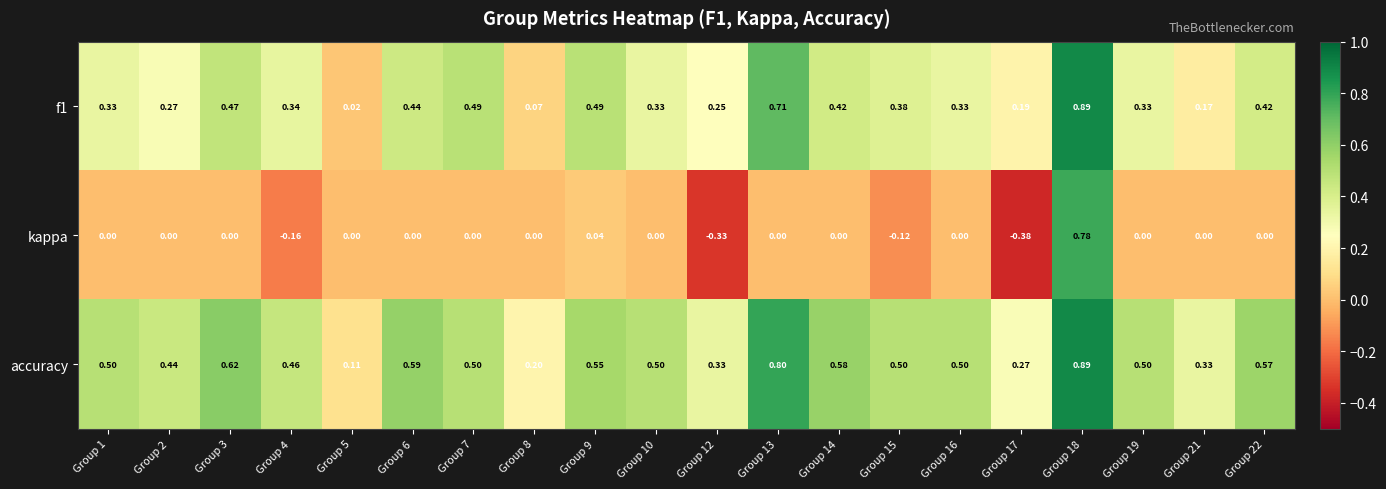

Which series has the largest total across all categories?

accuracy